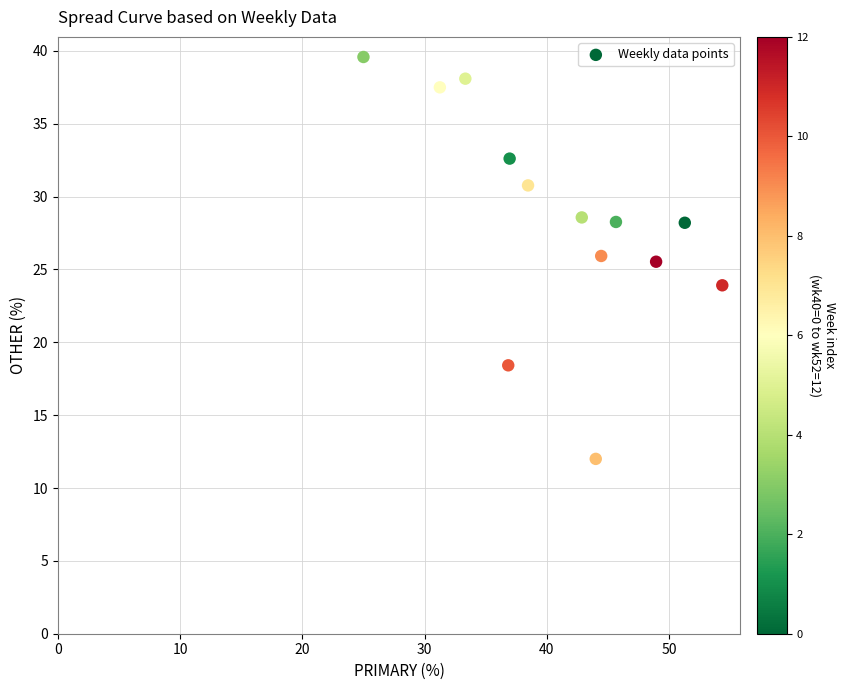

What is the range of Y values (max minus min)?

27.6